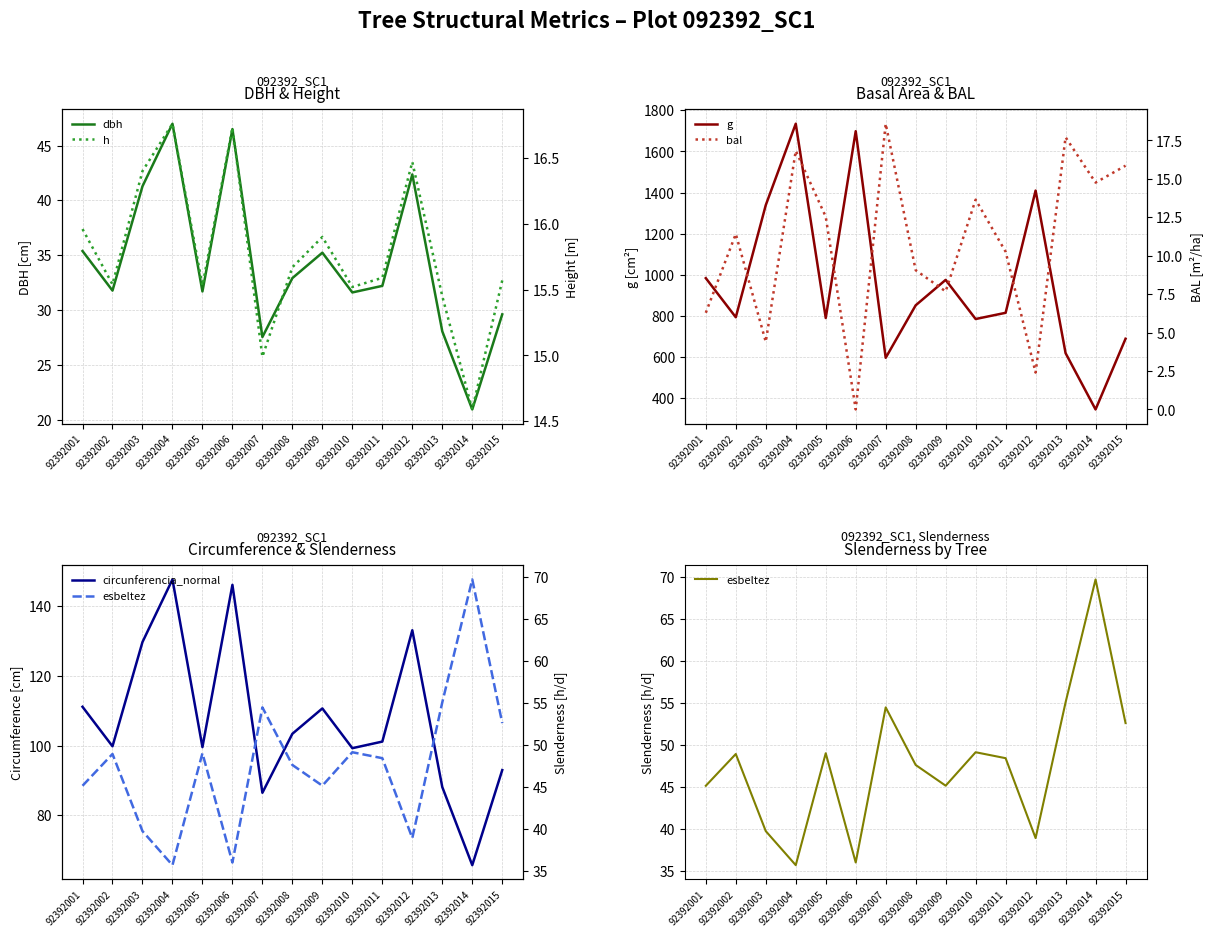

Between 92392001 and 92392006, which is larger?

92392006